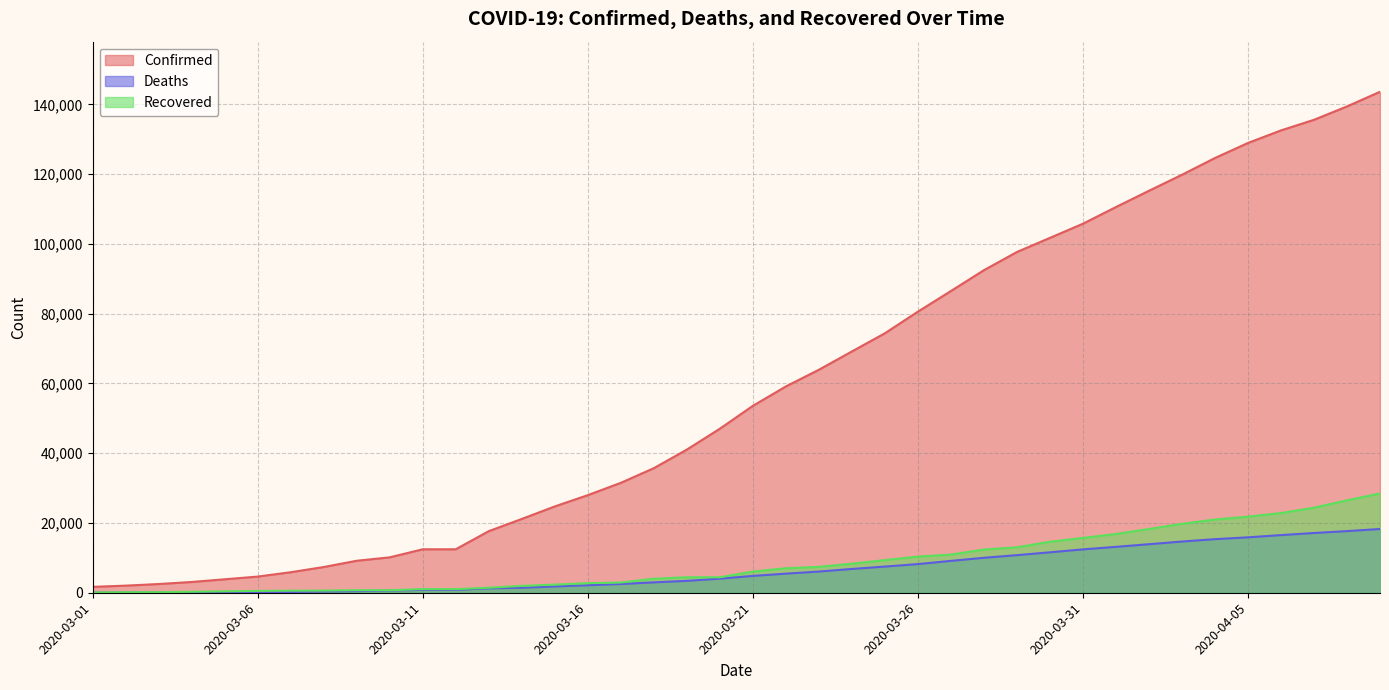

The Recovered series shows 414 at 2020-03-05. True or false?

True